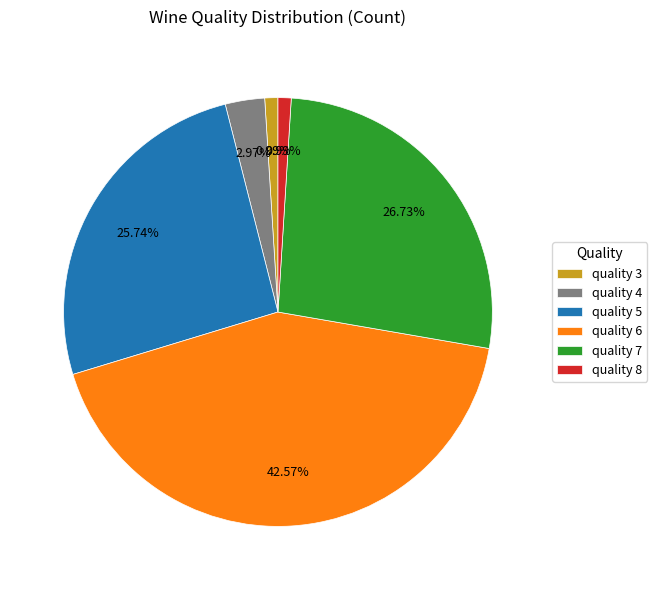

What is the ratio of the value at quality 5 to the value at quality 7?

1.0